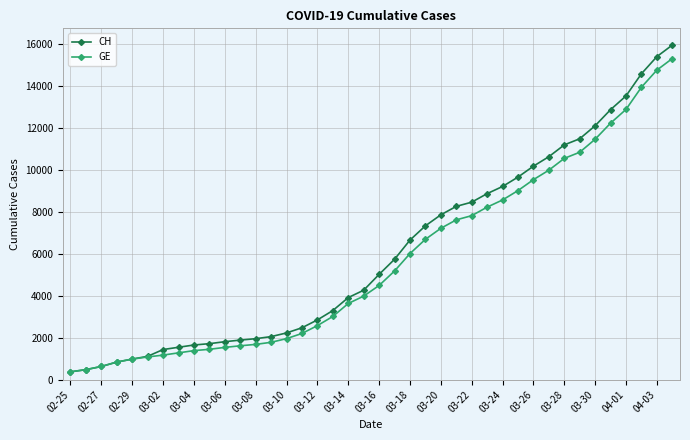

What is the value of the GE point at the 17th from the left?

2574